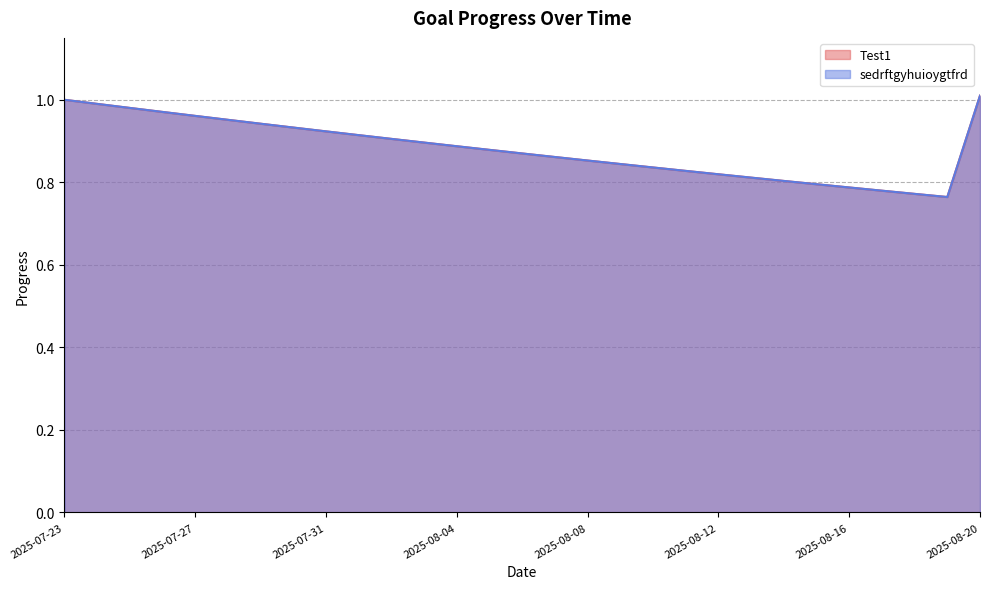

How many lines are shown in the chart?

2